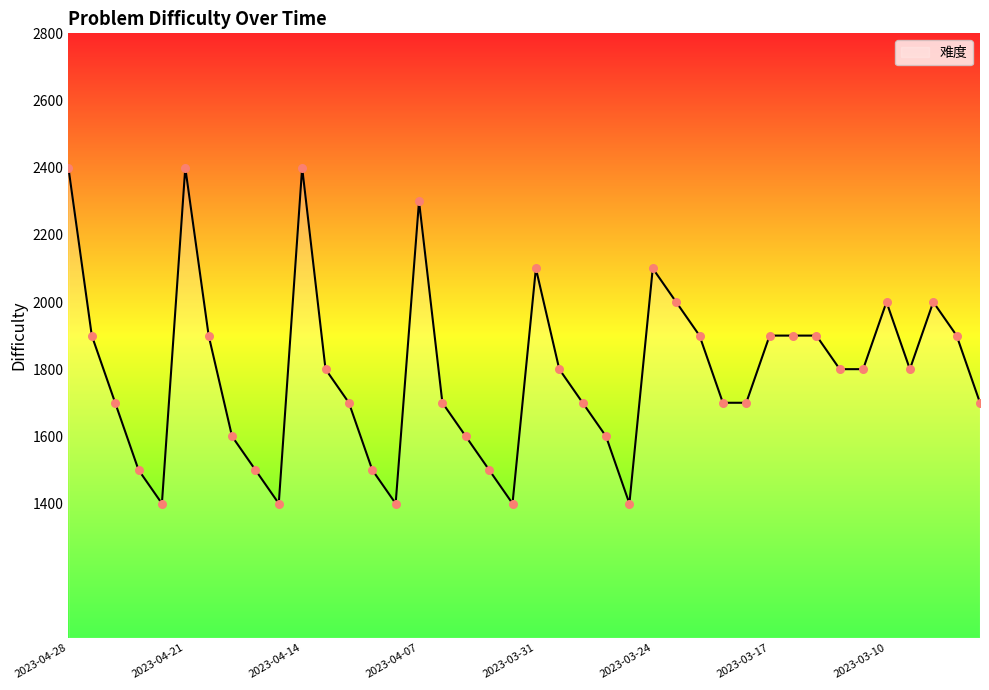

What is the minimum value shown in the chart?

1400